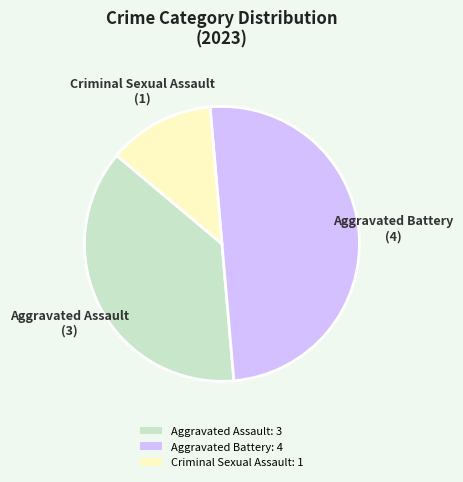

Approximately how many times larger is the value at Aggravated Battery: 4 compared to Criminal Sexual Assault: 1?

4.0